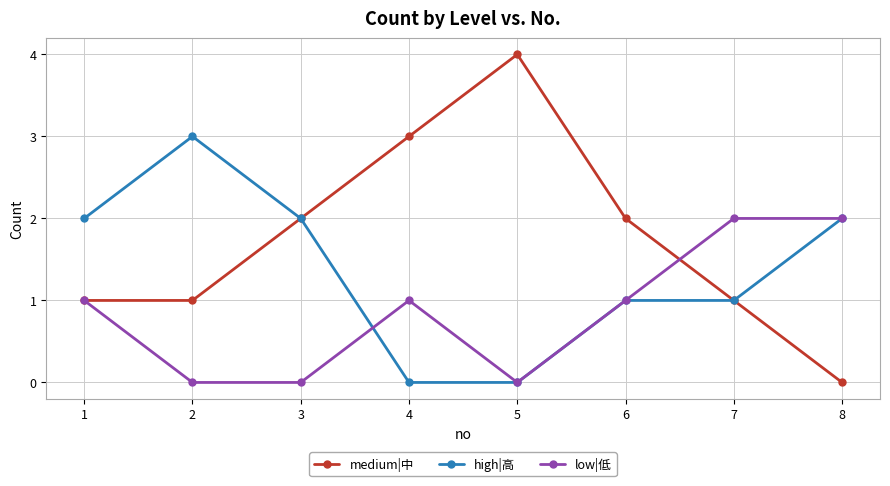

How many data points does each series have?

8